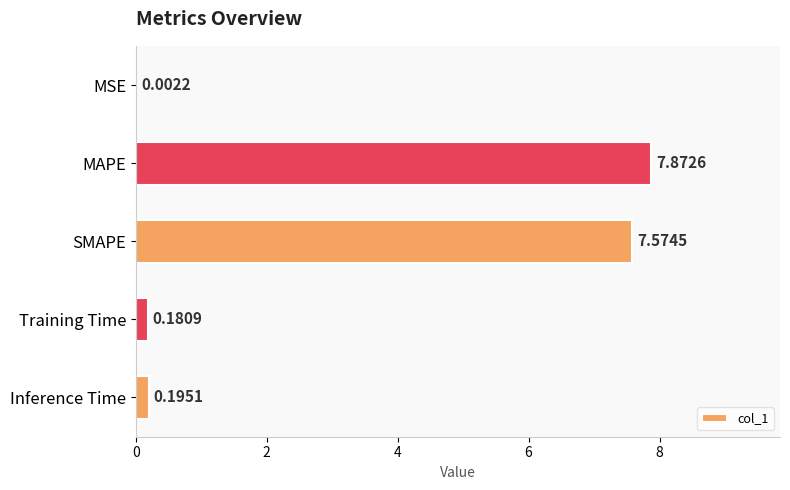

What is the sum of all values?

15.8